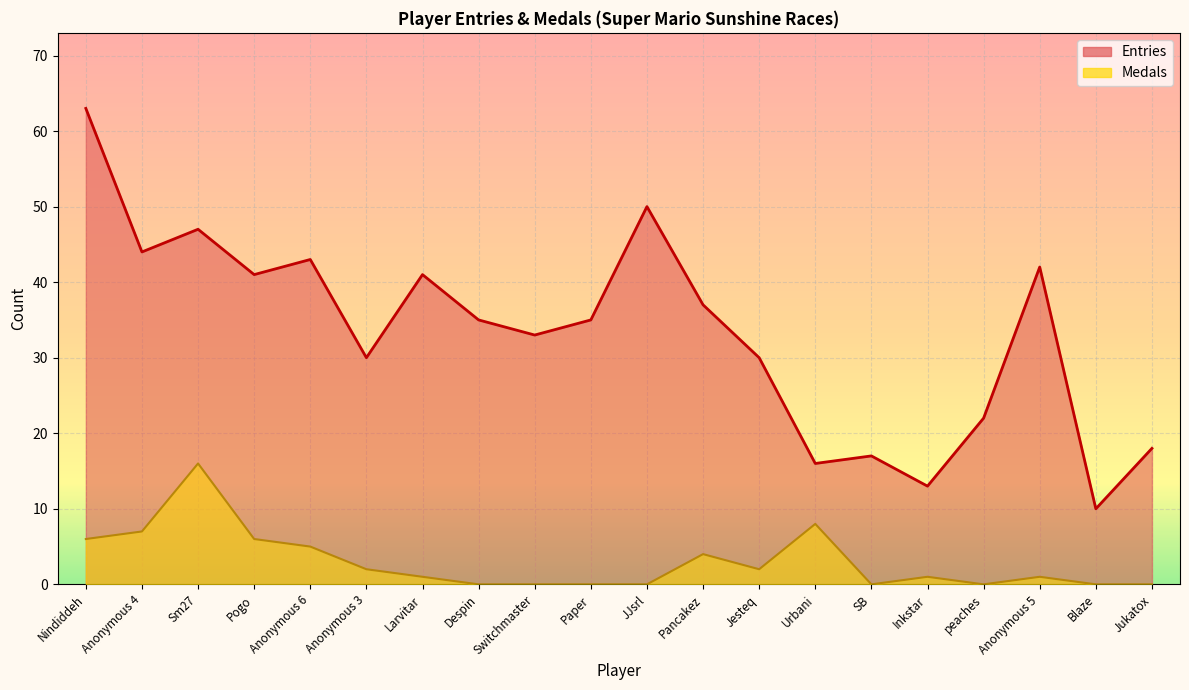

True or false: Medals and Entries intersect in this chart.

False